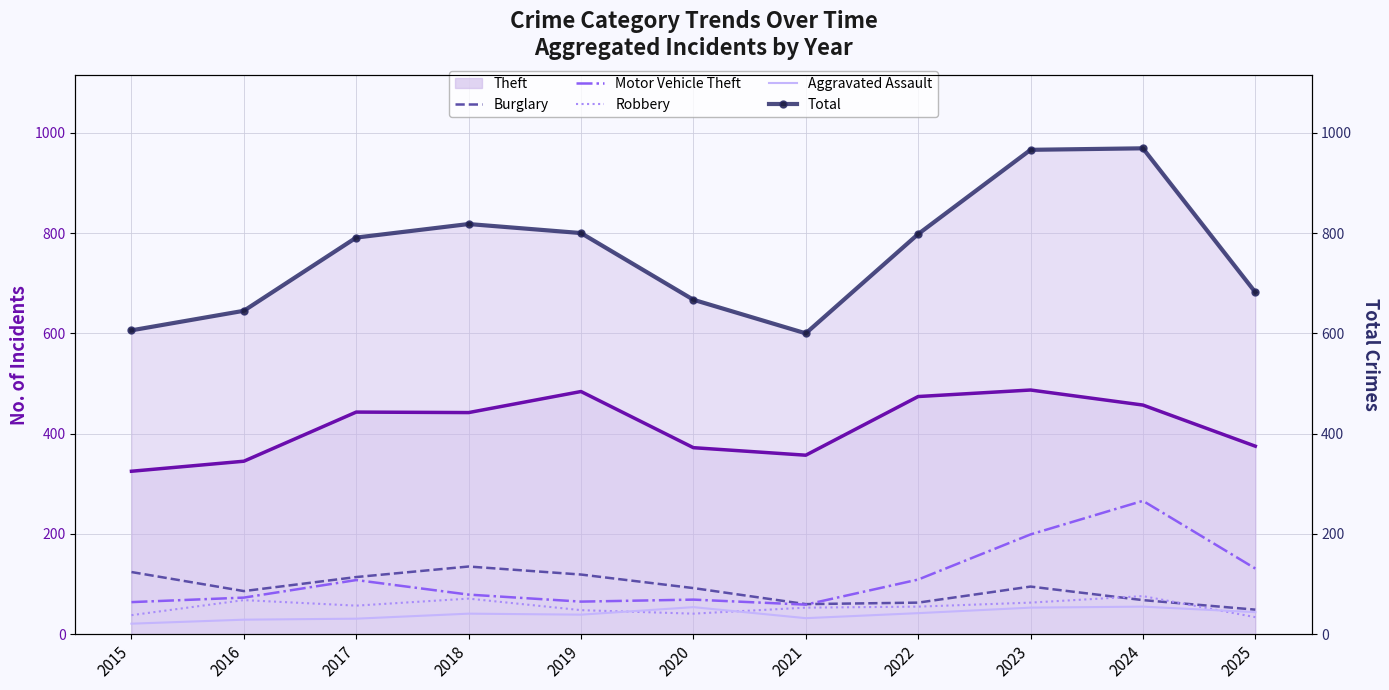

At which label does Total reach its minimum?

2021